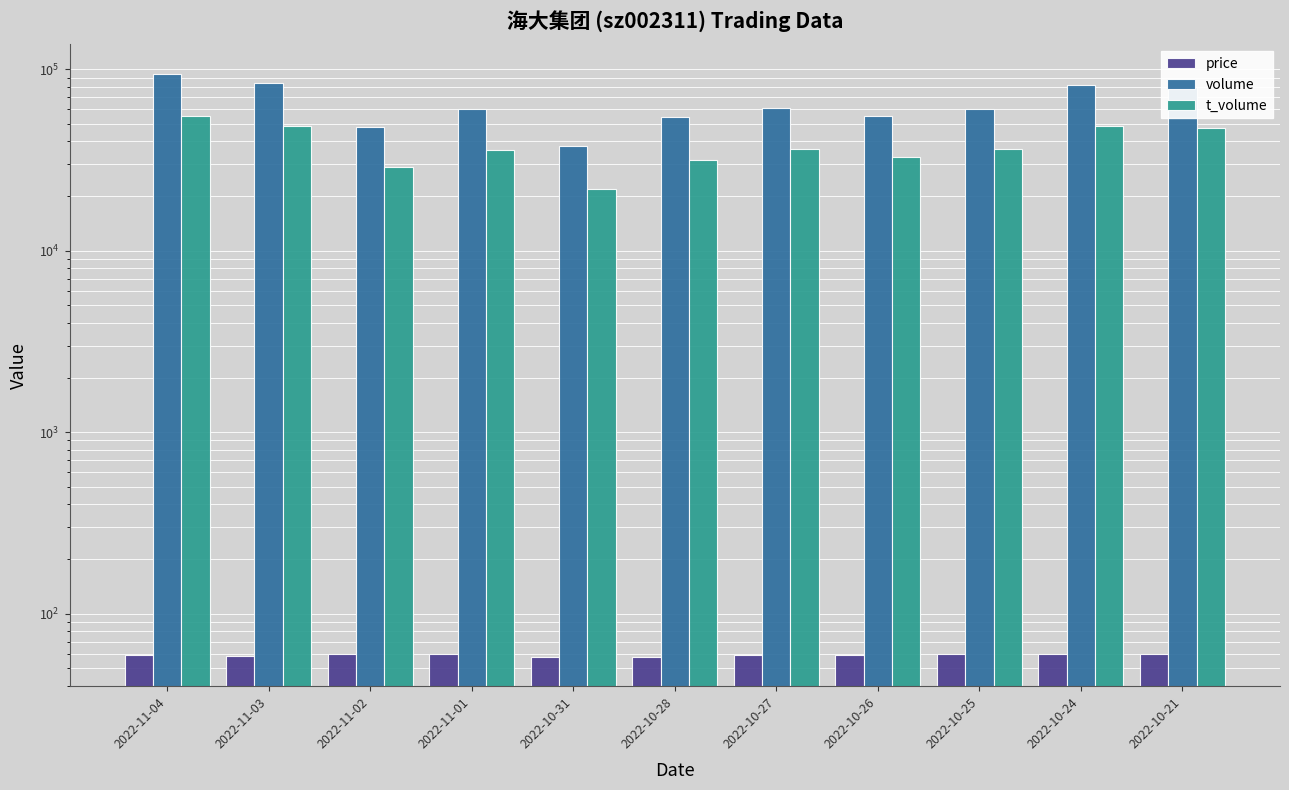

What is the approximate value of price at 2022-10-25?

60.1